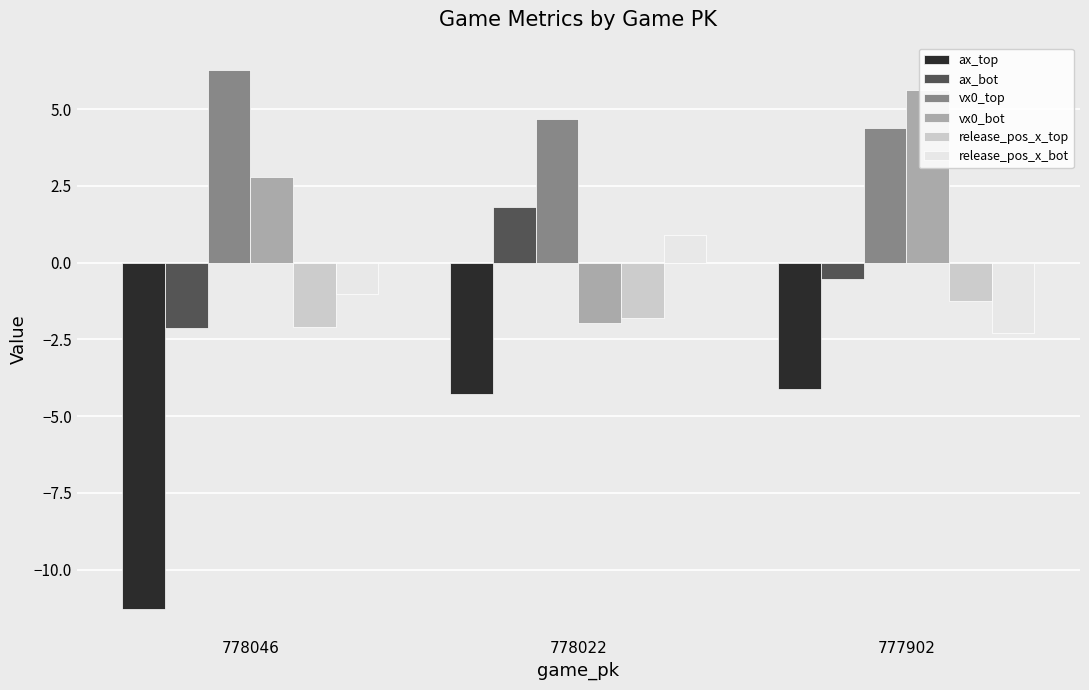

What is the highest value of the release_pos_x_top series?

-1.2